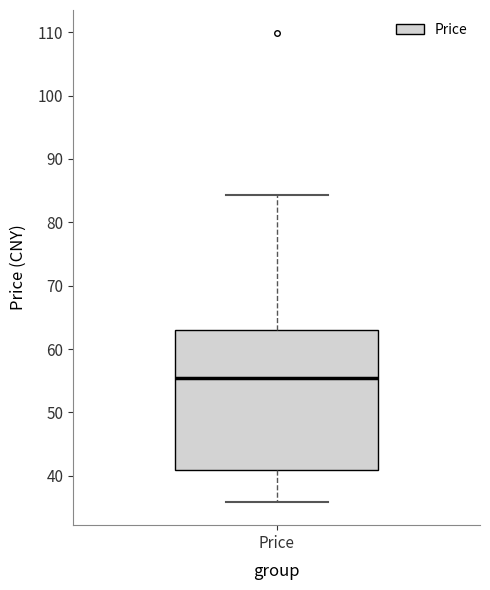

Read this box plot against the y-axis: the position of the median line, the range covered by the box, and the ends of both whiskers. The values are not printed on the chart, so give them approximately, as read against the axis.

median 55, box 41 to 63, whiskers 36 to 84